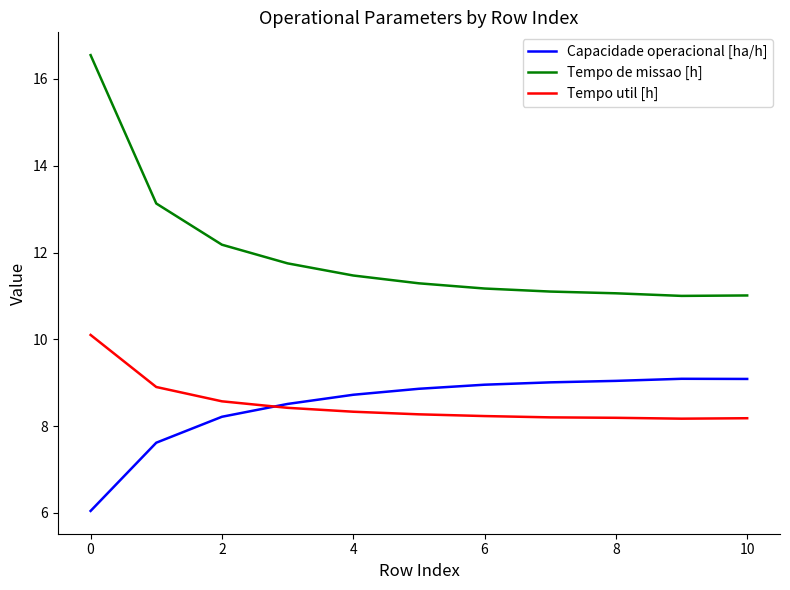

What are all the series names shown in the legend?

Capacidade operacional [ha/h], Tempo de missao [h], Tempo util [h]